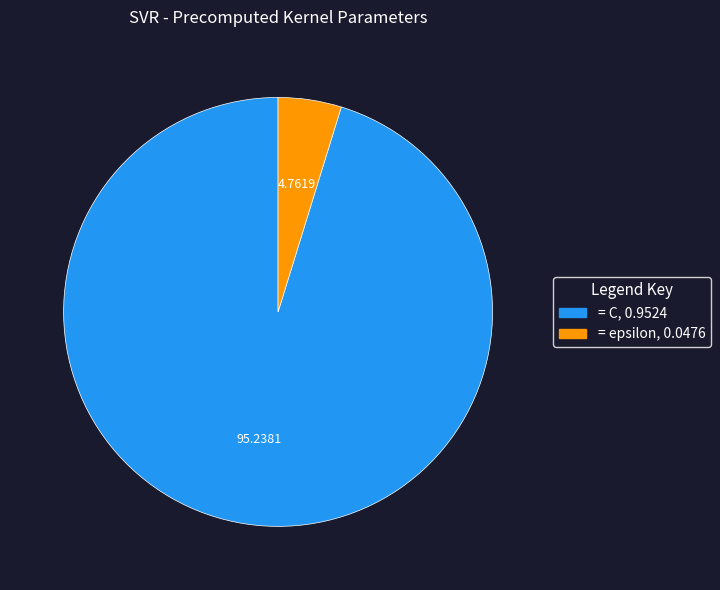

Is there a majority slice in this chart?

Yes